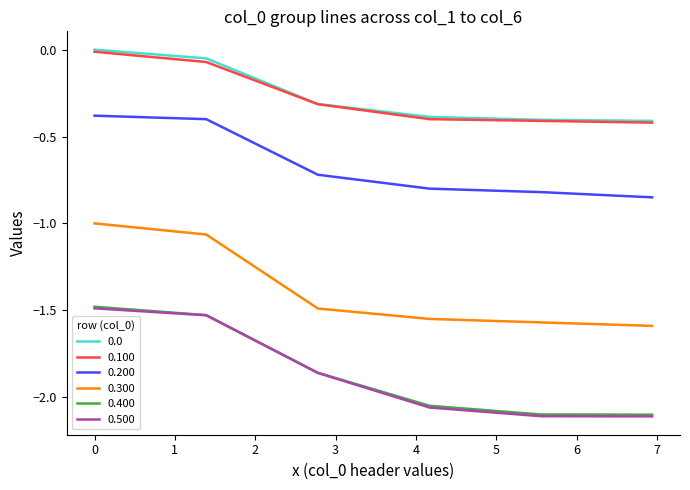

True or false: 0.0 and 0.500 cross at least once.

False